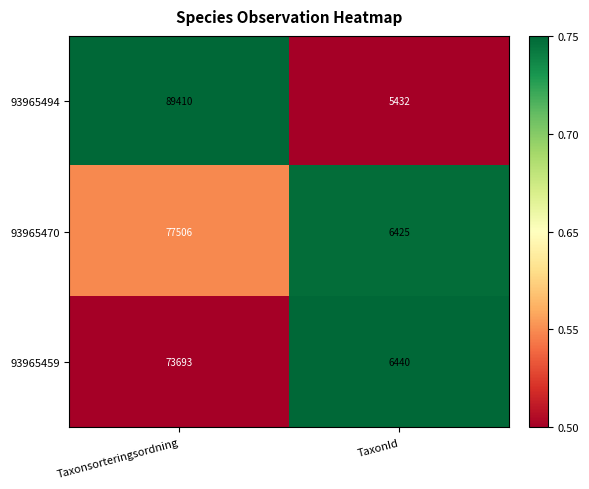

Rank the series at TaxonId from lowest to highest value.

93965494, 93965470, 93965459